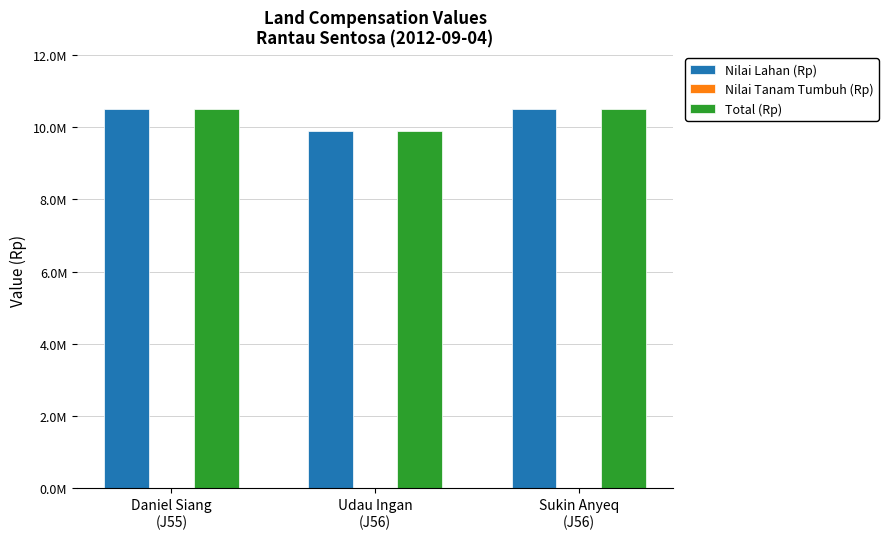

What is the value of the Total (Rp) bar at the 3rd from the left?

10500000